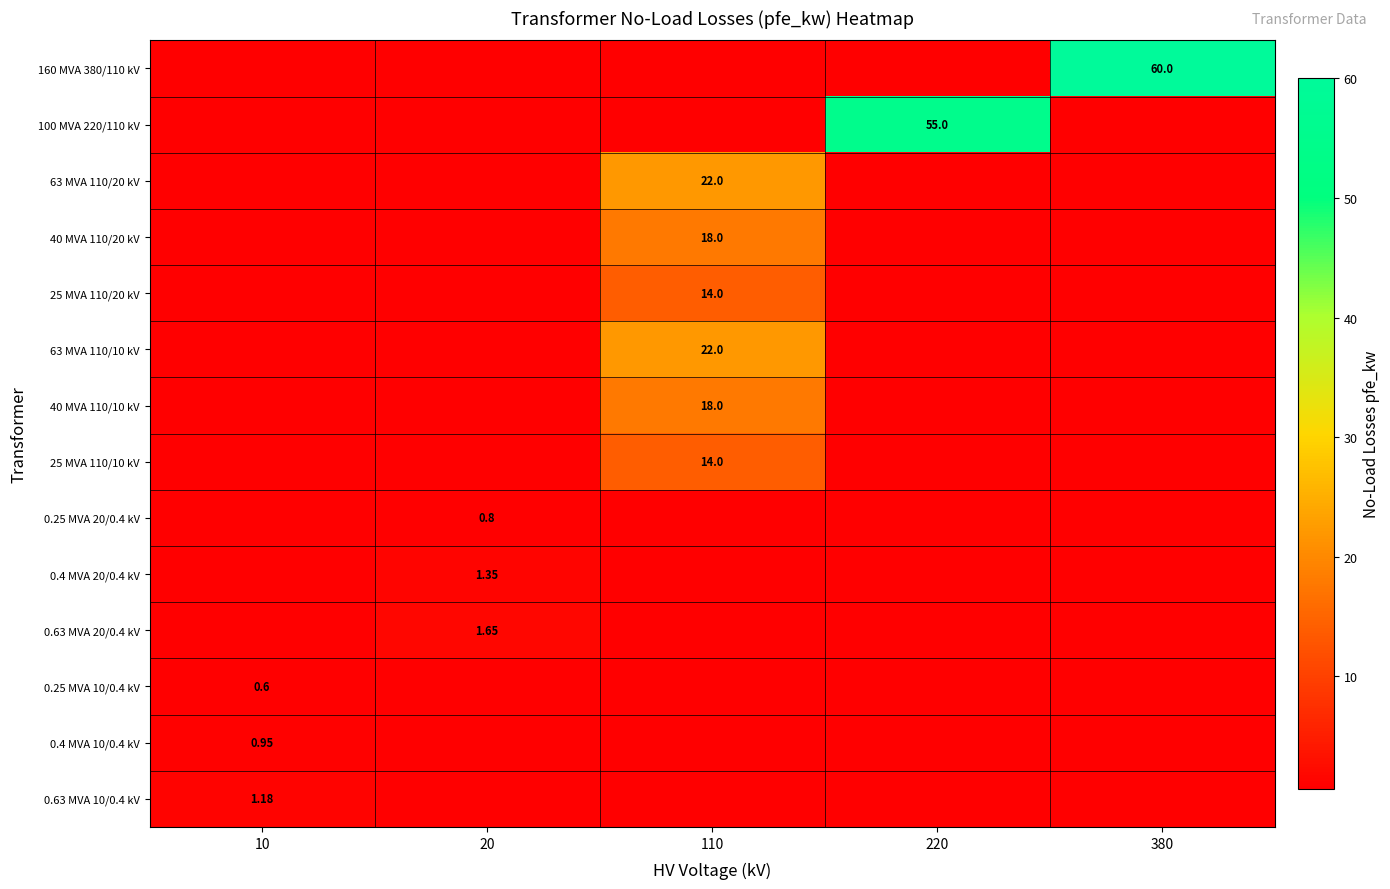

Between 110 and 380, which series saw the biggest shift?

160 MVA 380/110 kV